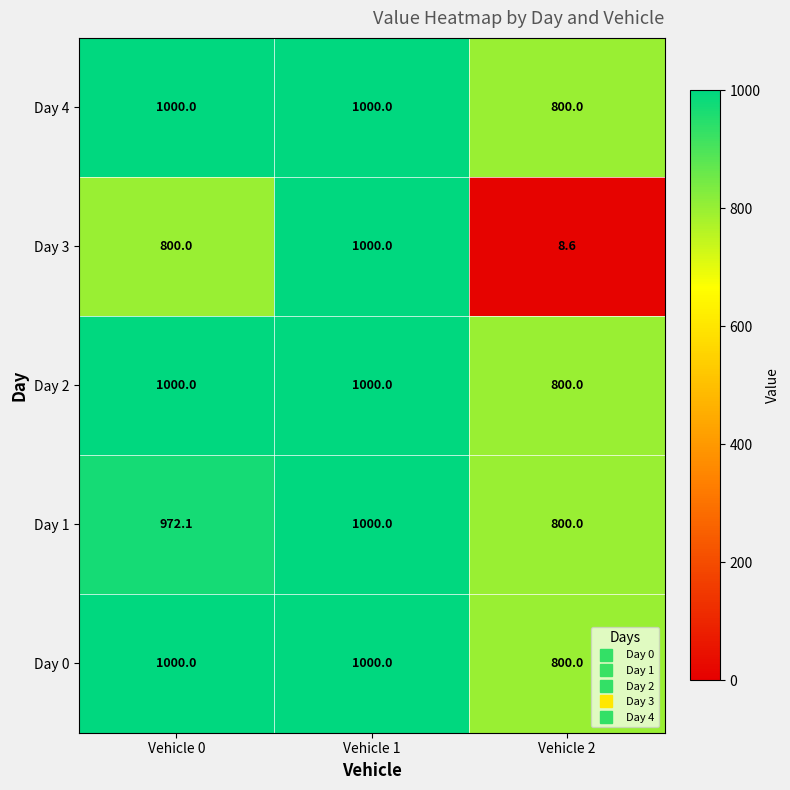

Count the Day 0 values in the range 800 to 1000.

3